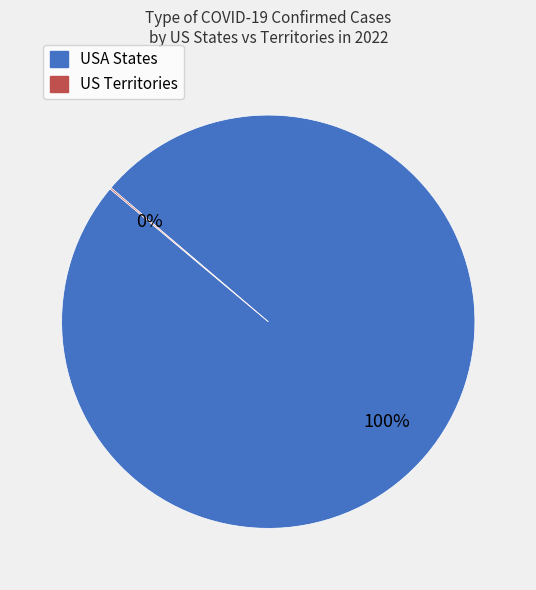

To the nearest percent, what percentage of the pie is USA States?

100%